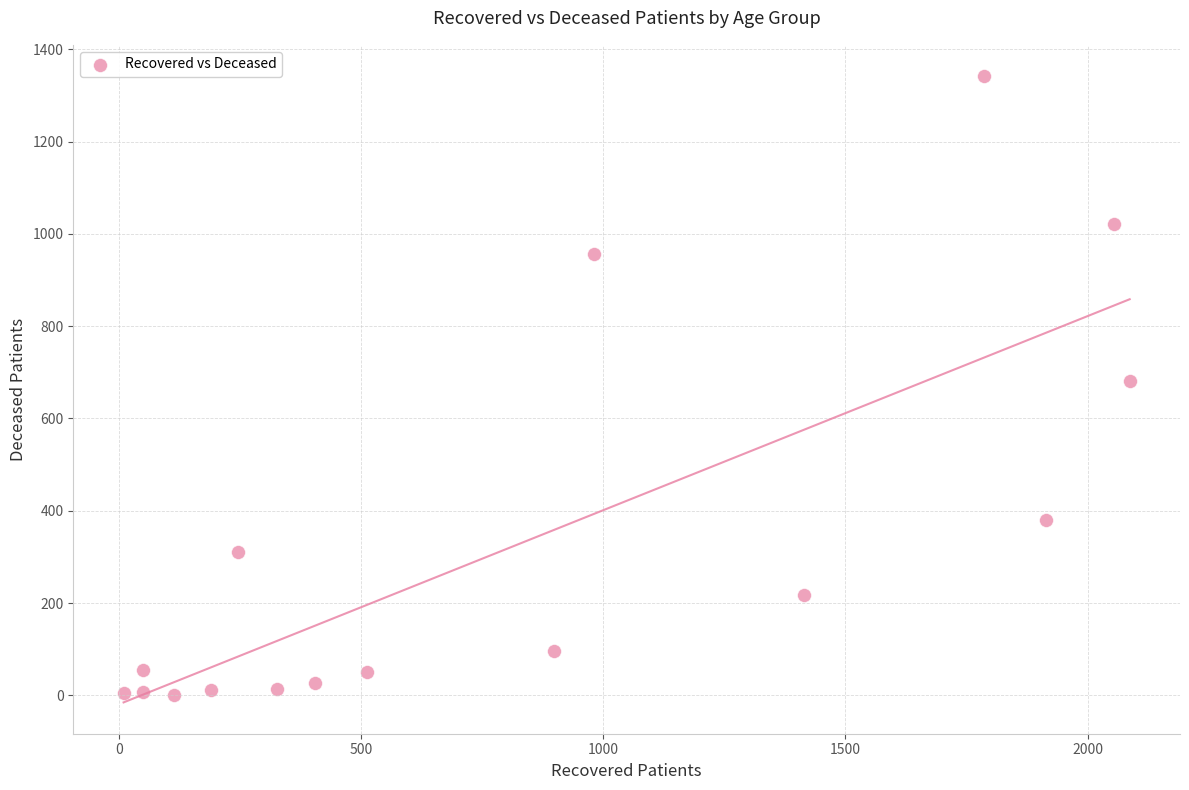

What is the range of Y values (max minus min)?

1341